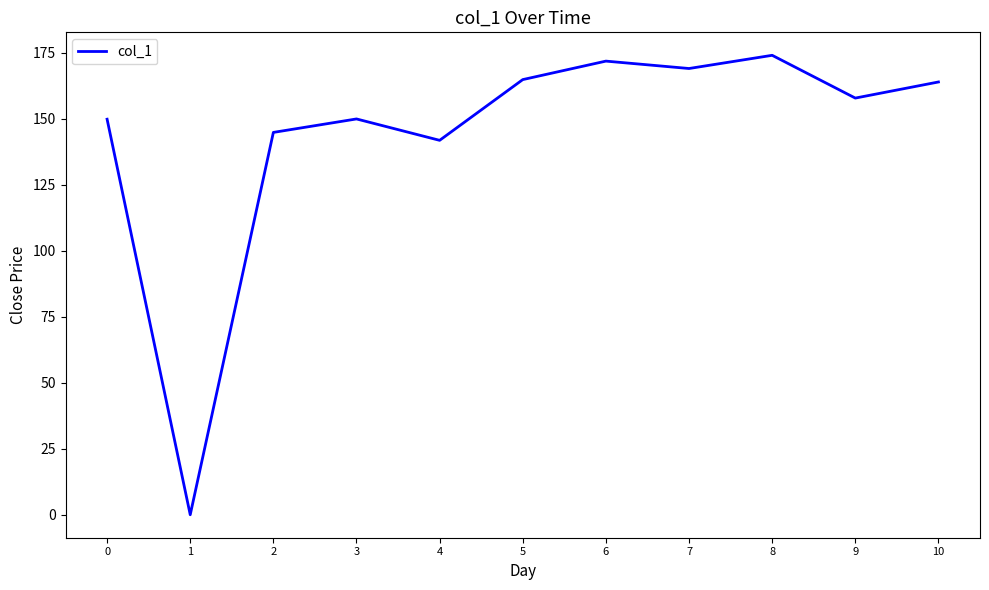

At which category does the data reach its first local valley?

1